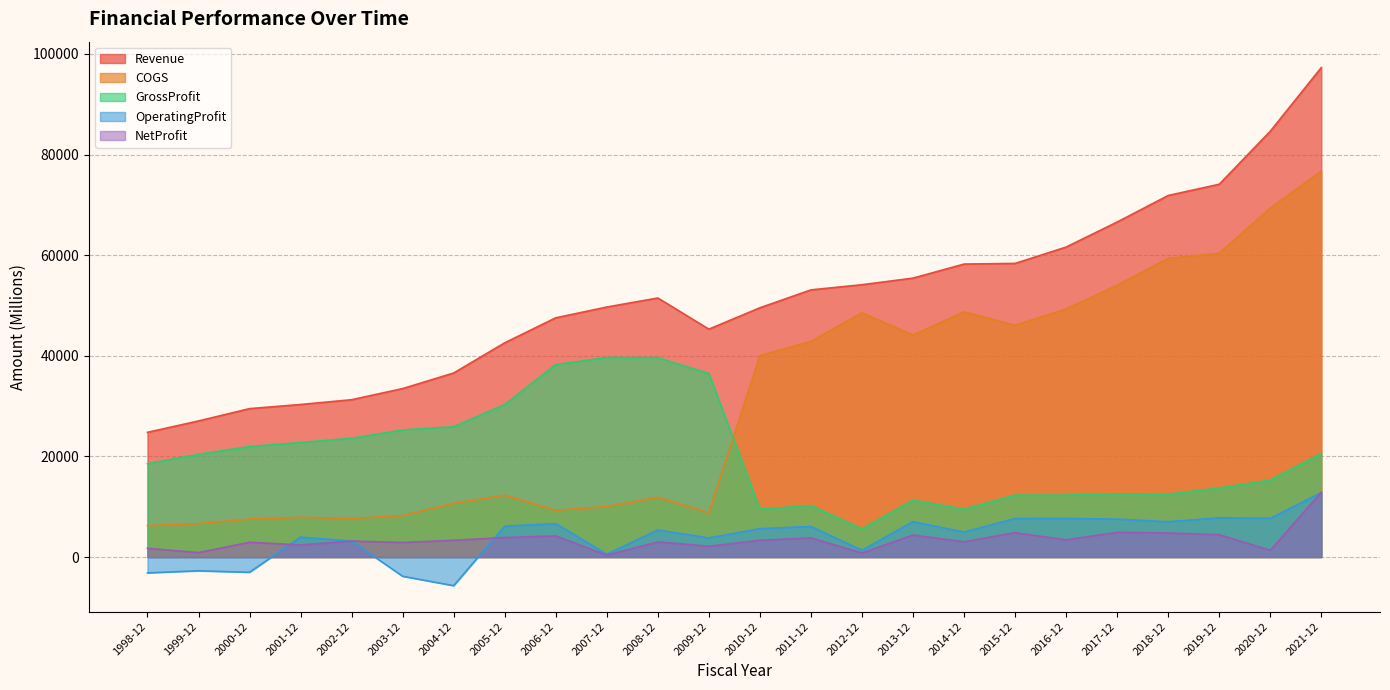

At which label does COGS first exceed 40031?

2011-12